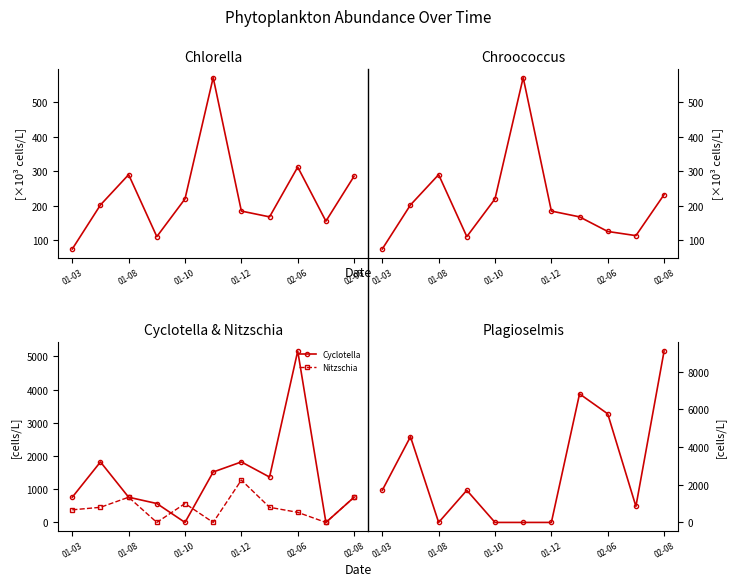

Is it true that Chroococcus equals 92.7 at 7?

False